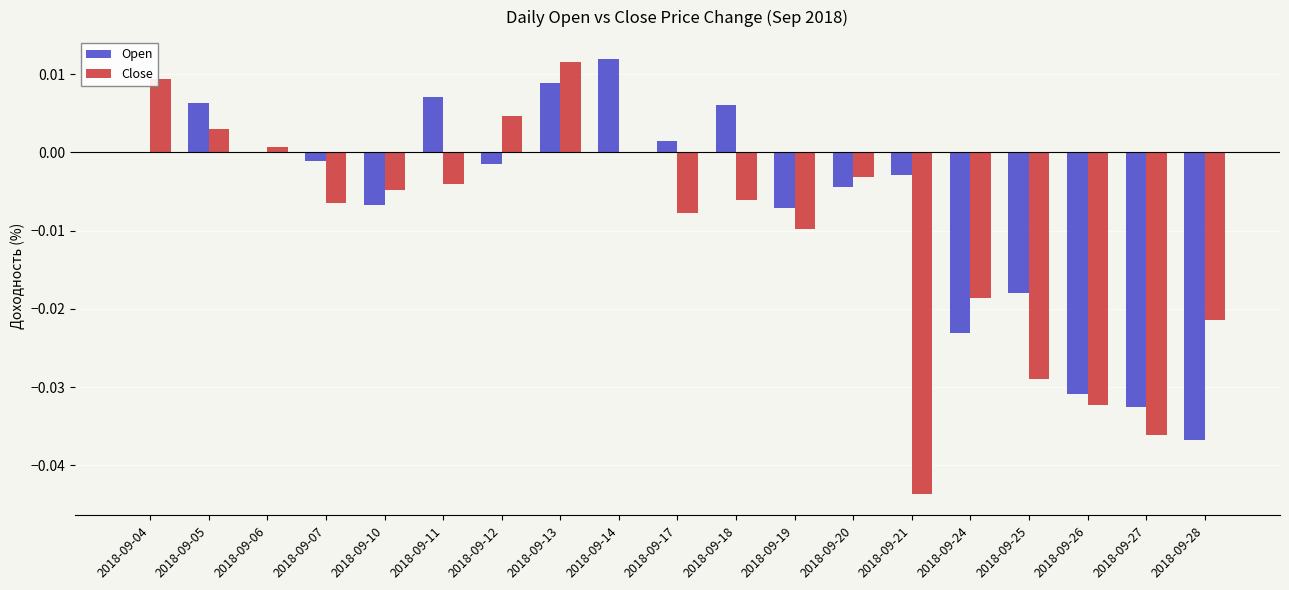

The value of Open at 2018-09-05 is 0.0. True or false?

True